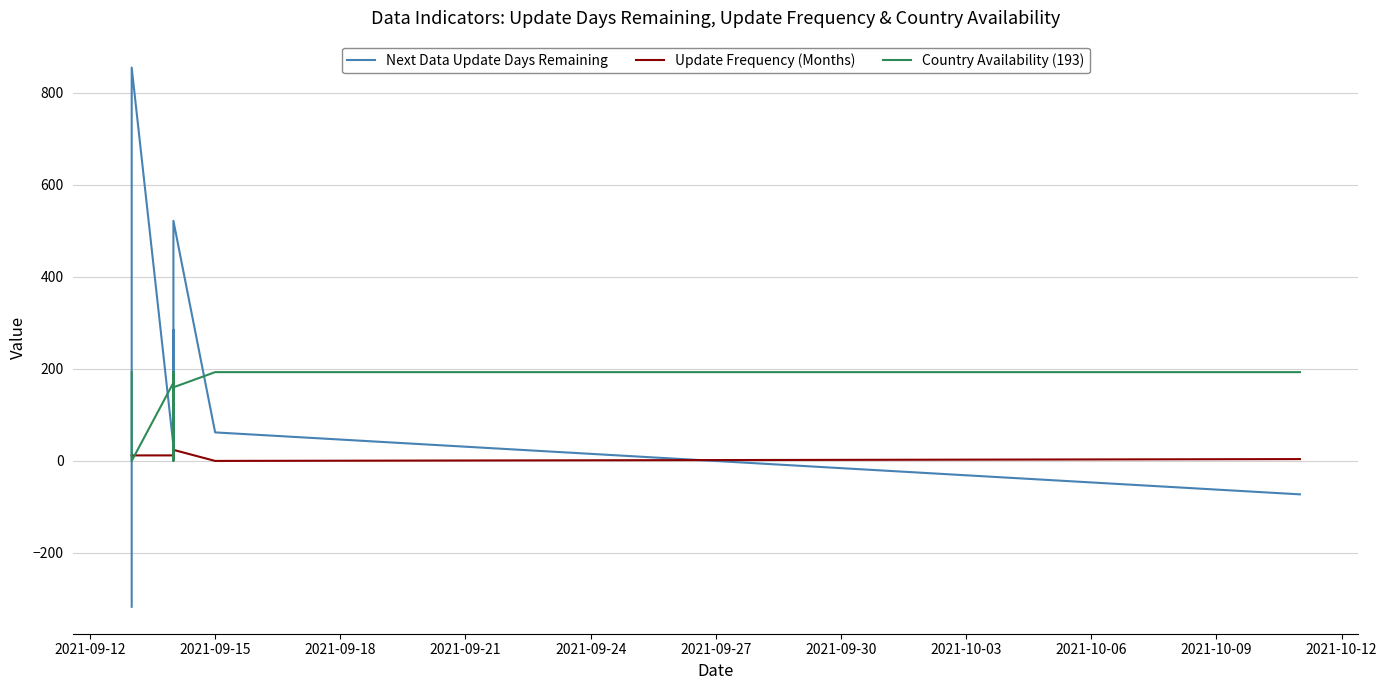

At how many categories does at least one series exceed -264?

26